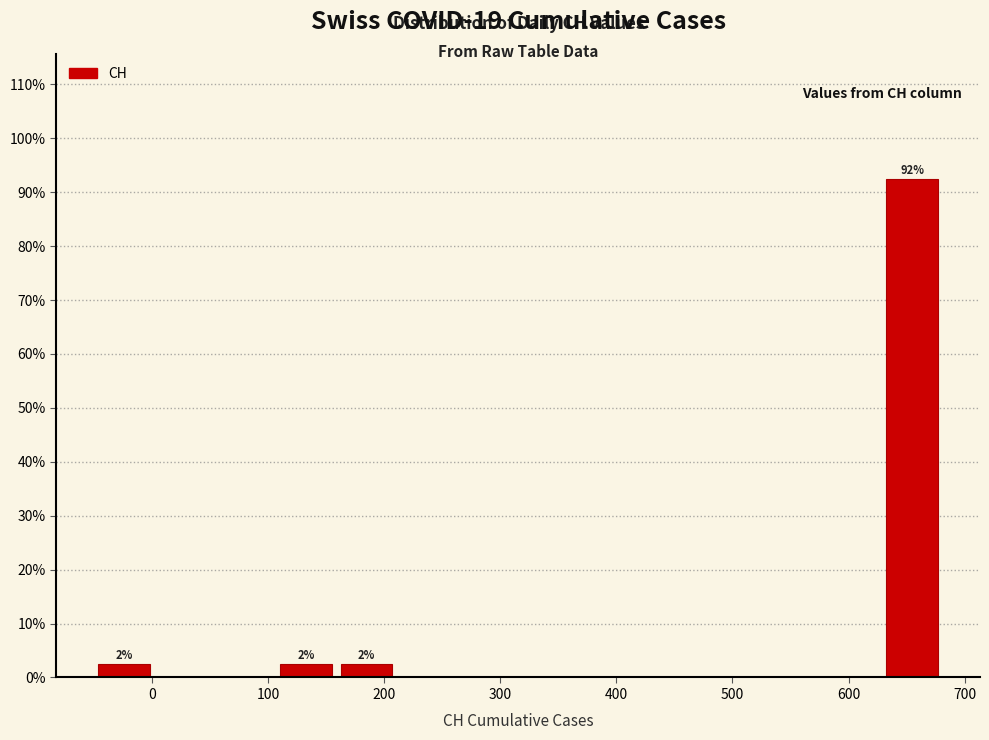

Which range on the x-axis has the tallest bar?

630 to 680